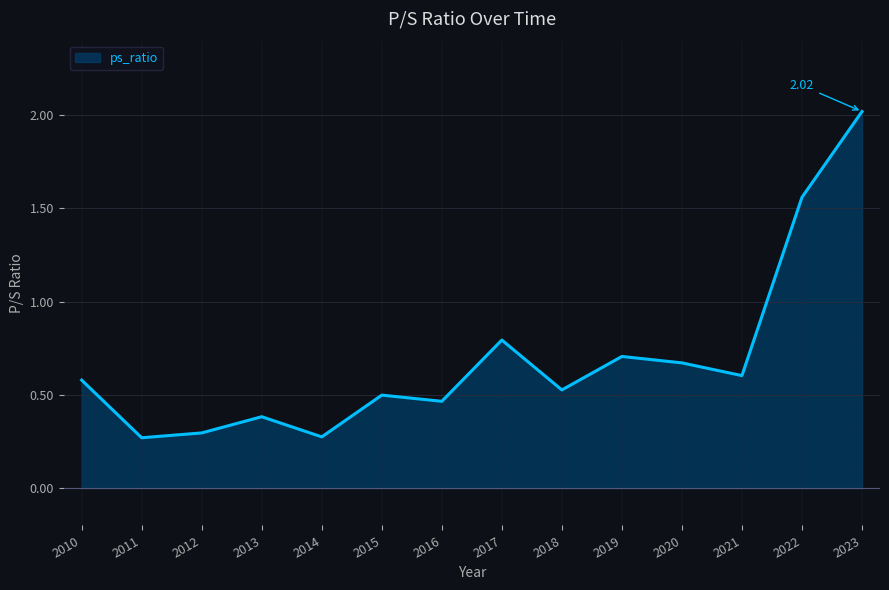

Count the values in the range 0 to 1.

12